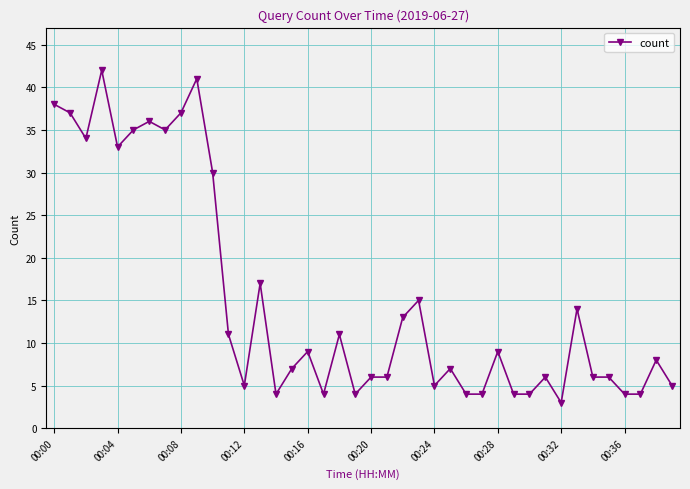

What is the average value?

15